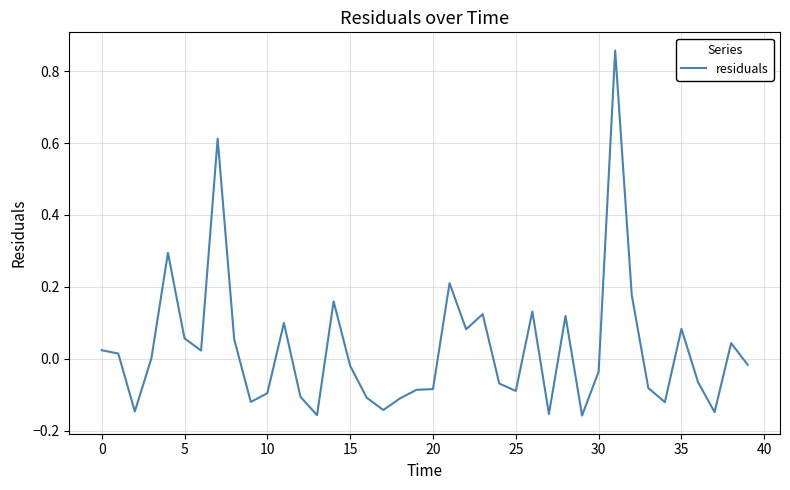

What is the difference between the maximum and minimum values?

1.0